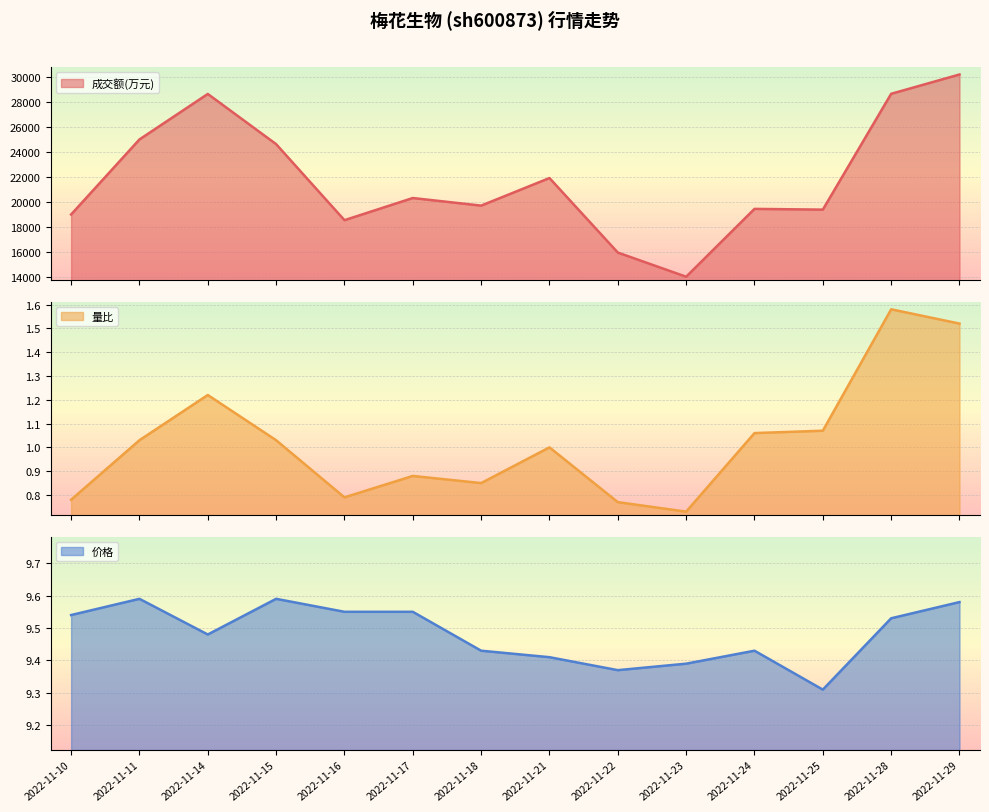

What is the value of the 成交额(万元) point at the 11th from the left?

19462.0